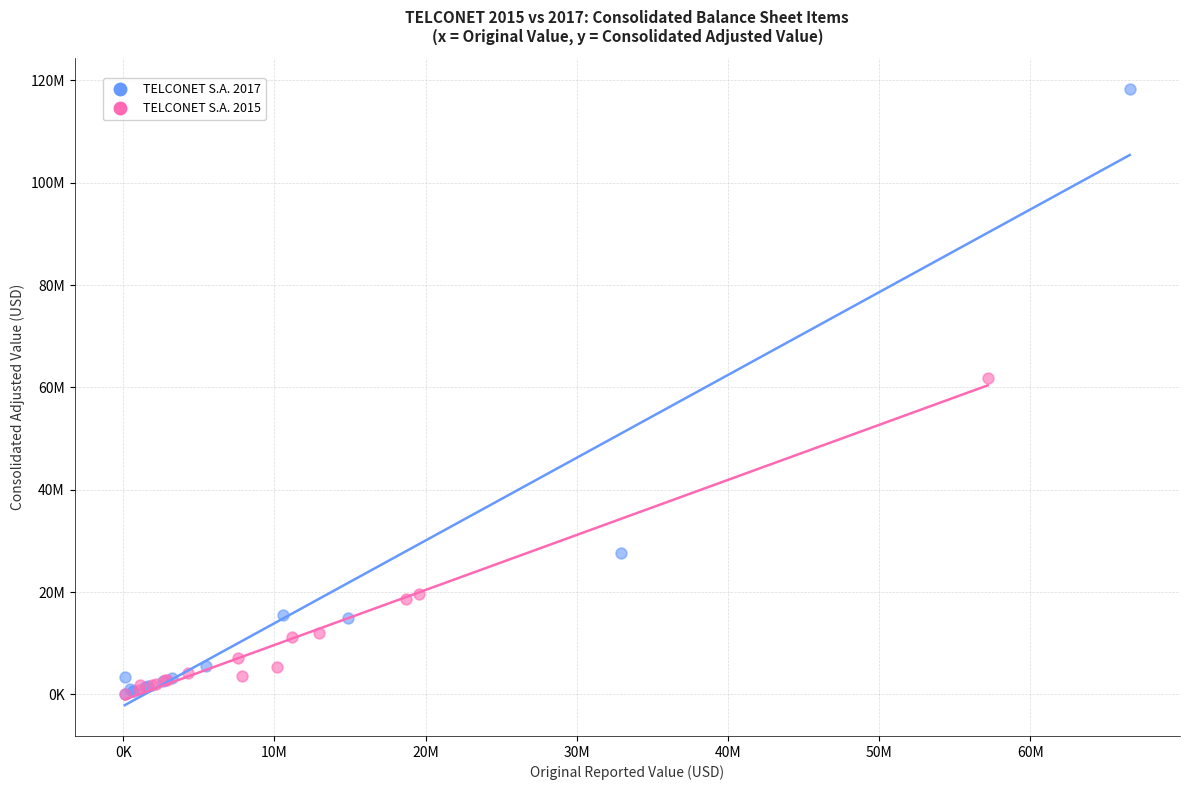

Which series contains the highest Y value?

TELCONET S.A. 2017